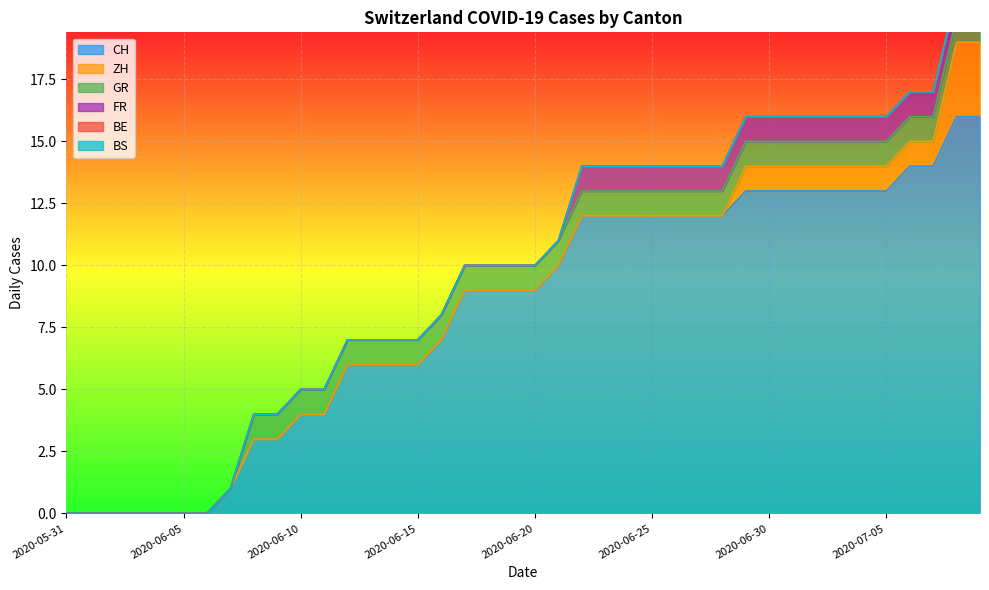

Which series has the largest total across all categories?

CH